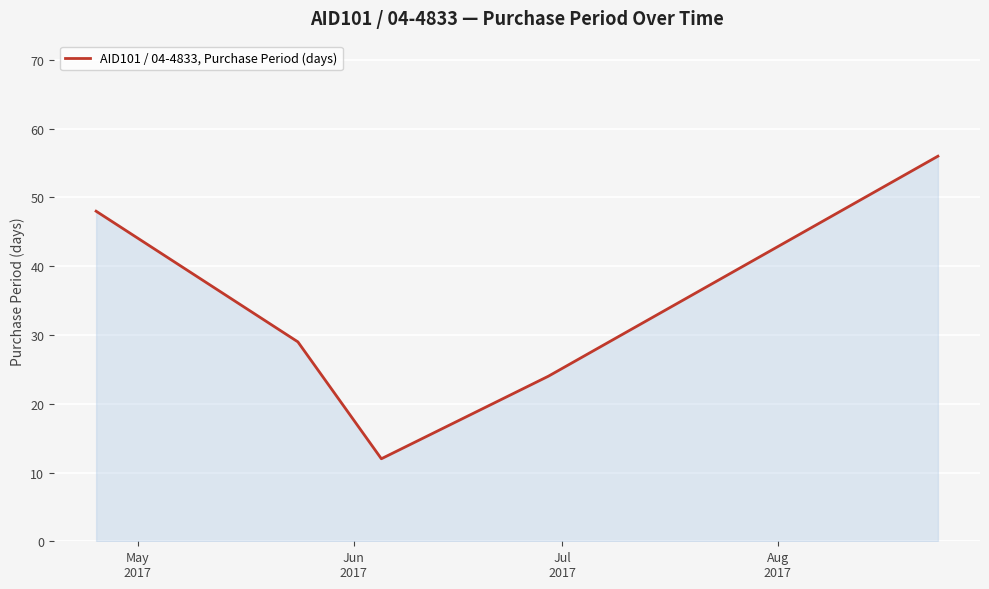

True or false: there are more than 1 points higher than both neighbors.

False